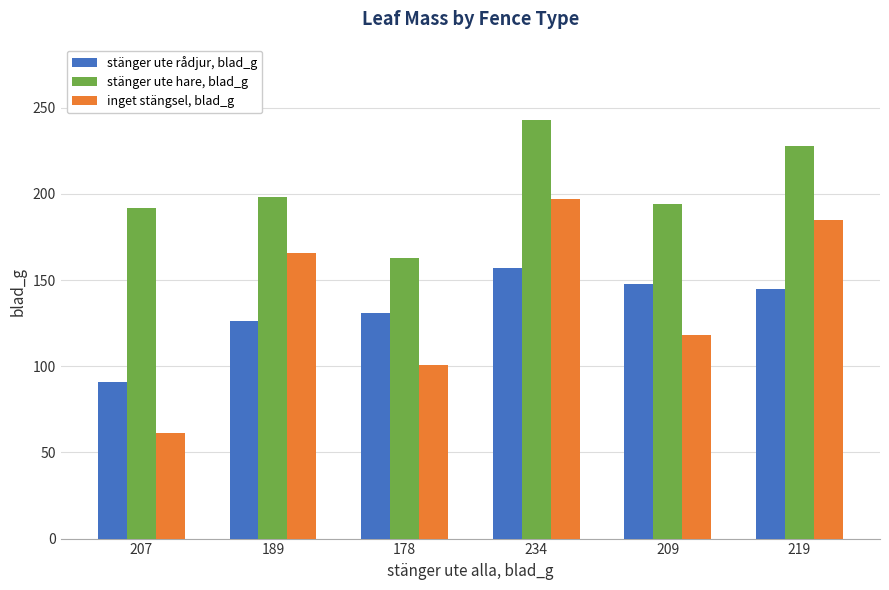

Which series has the largest total across all categories?

stänger ute hare, blad_g